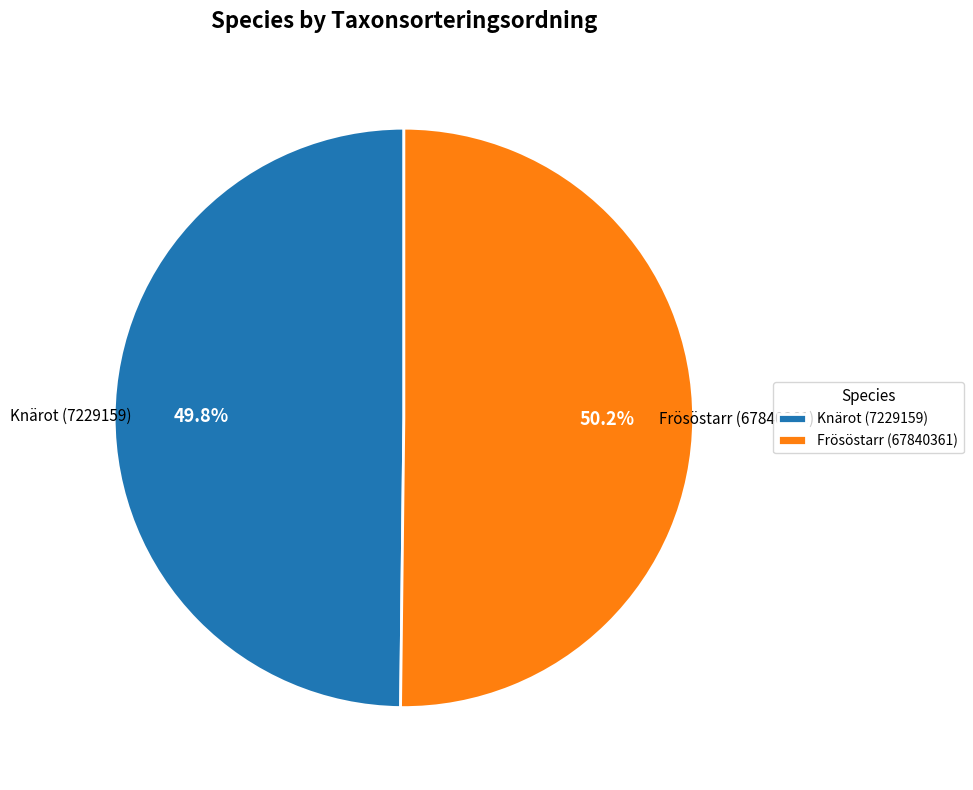

Combined, do Frösöstarr (67840361) and Knärot (7229159) account for over 50%?

Yes